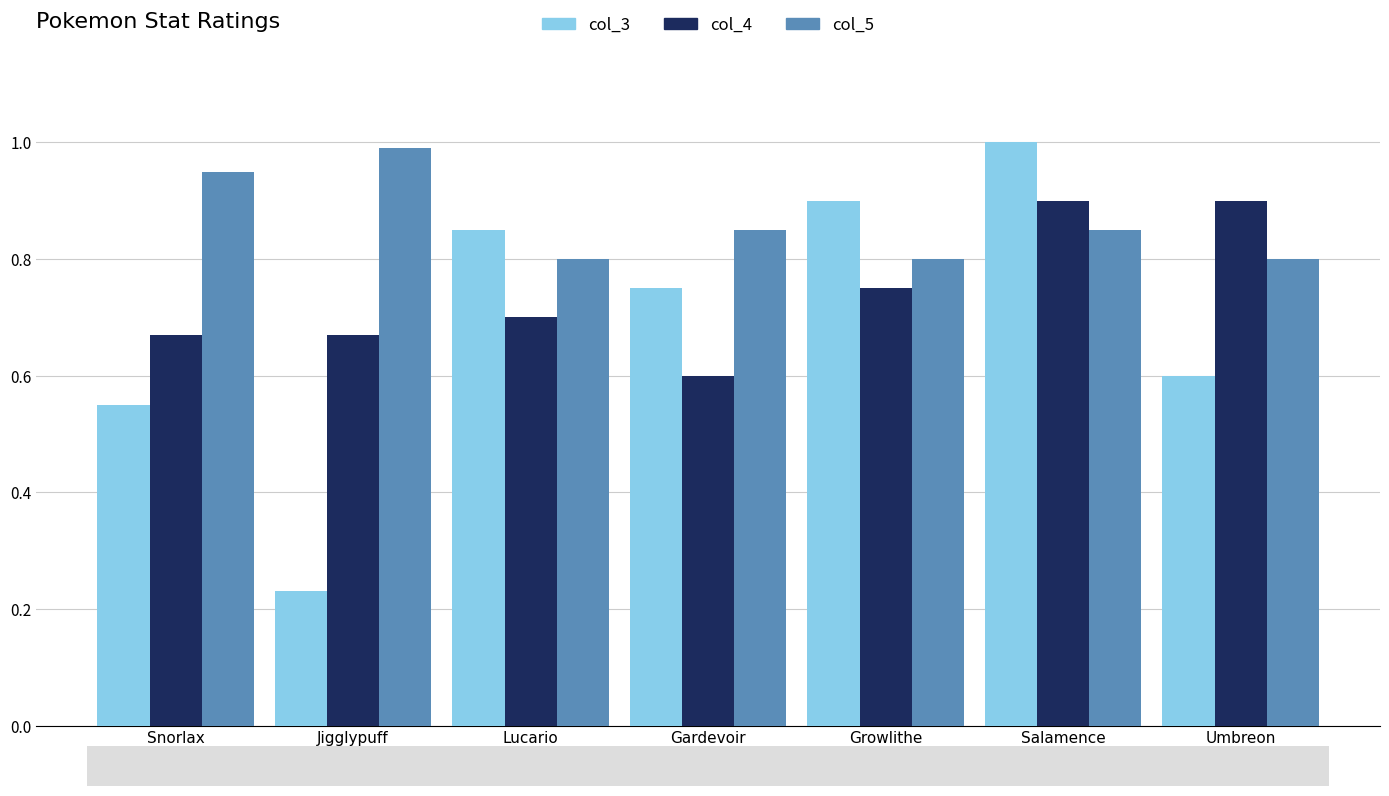

What is the difference between the highest and lowest values at Snorlax?

0.4